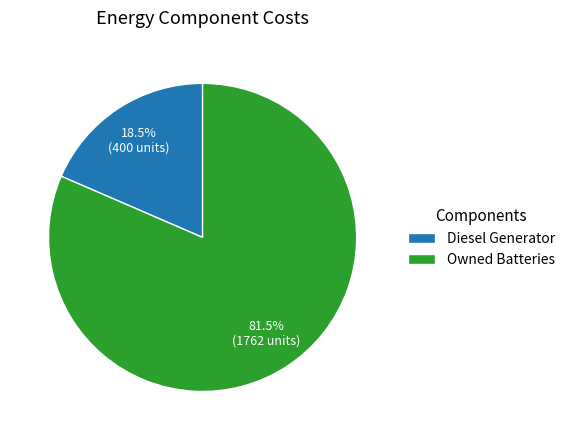

Is there a majority slice in this chart?

Yes